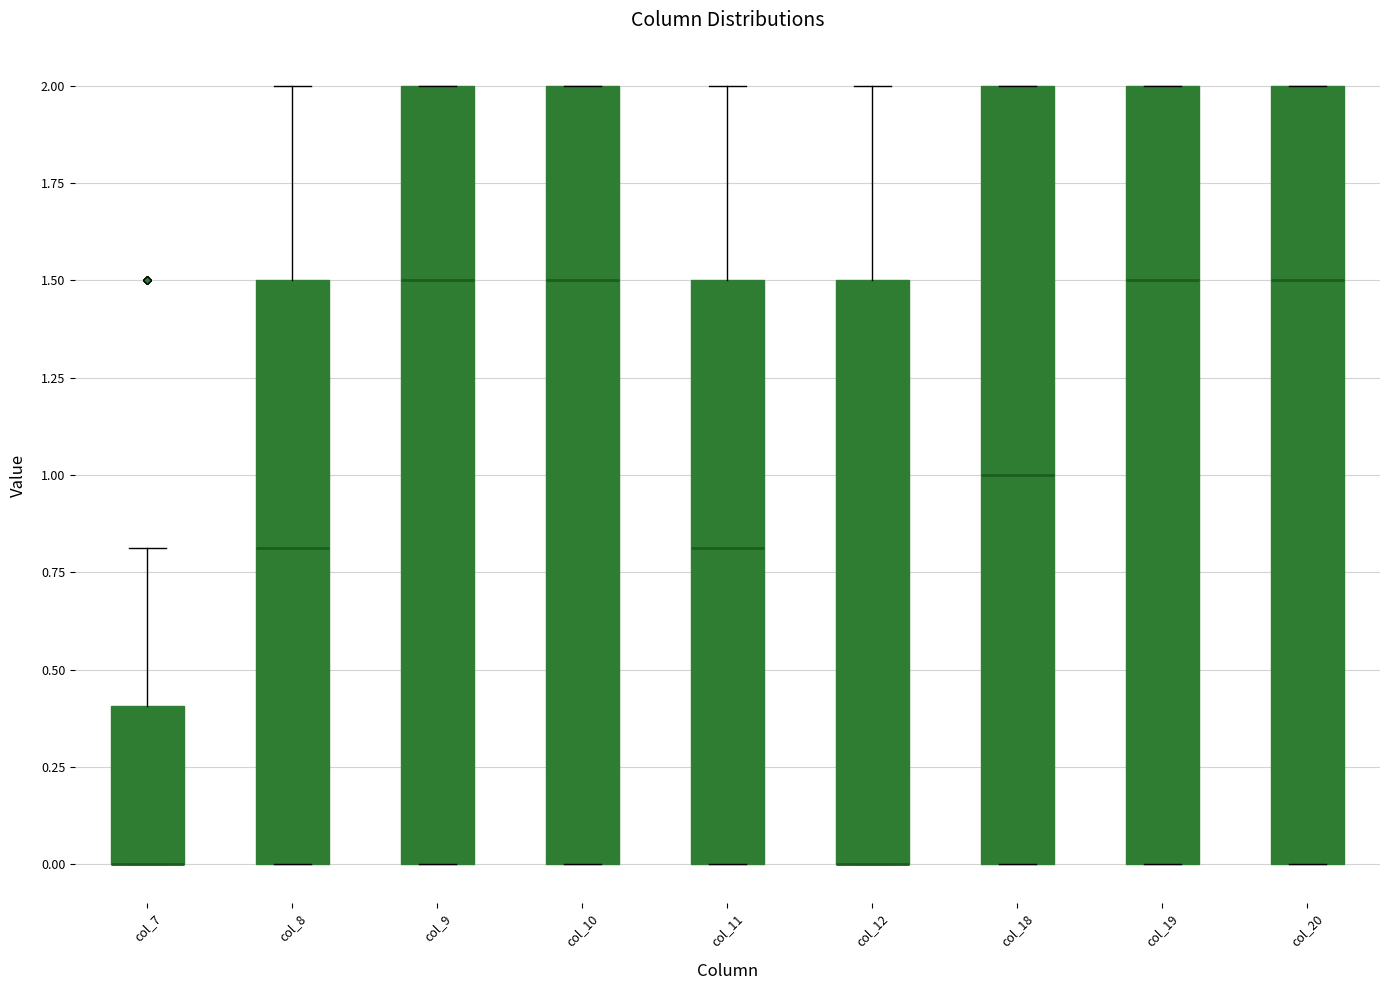

Reading left to right, read every box against the y-axis: the position of its median line, the range the box covers, and the ends of its whiskers. The values are not printed on the chart, so give them approximately, as read against the axis.

col_7: median 0.0 (drawn on the box's lower edge), box 0.0 to 0.4, whiskers 0.0 to 0.8
col_8: median 0.8, box 0.0 to 1.5, whiskers 0.0 to 2.0
col_9: median 1.5, box 0.0 to 2.0, whiskers 0.0 to 2.0
col_10: median 1.5, box 0.0 to 2.0, whiskers 0.0 to 2.0
col_11: median 0.8, box 0.0 to 1.5, whiskers 0.0 to 2.0
col_12: median 0.0 (drawn on the box's lower edge), box 0.0 to 1.5, whiskers 0.0 to 2.0
col_18: median 1.0, box 0.0 to 2.0, whiskers 0.0 to 2.0
col_19: median 1.5, box 0.0 to 2.0, whiskers 0.0 to 2.0
col_20: median 1.5, box 0.0 to 2.0, whiskers 0.0 to 2.0